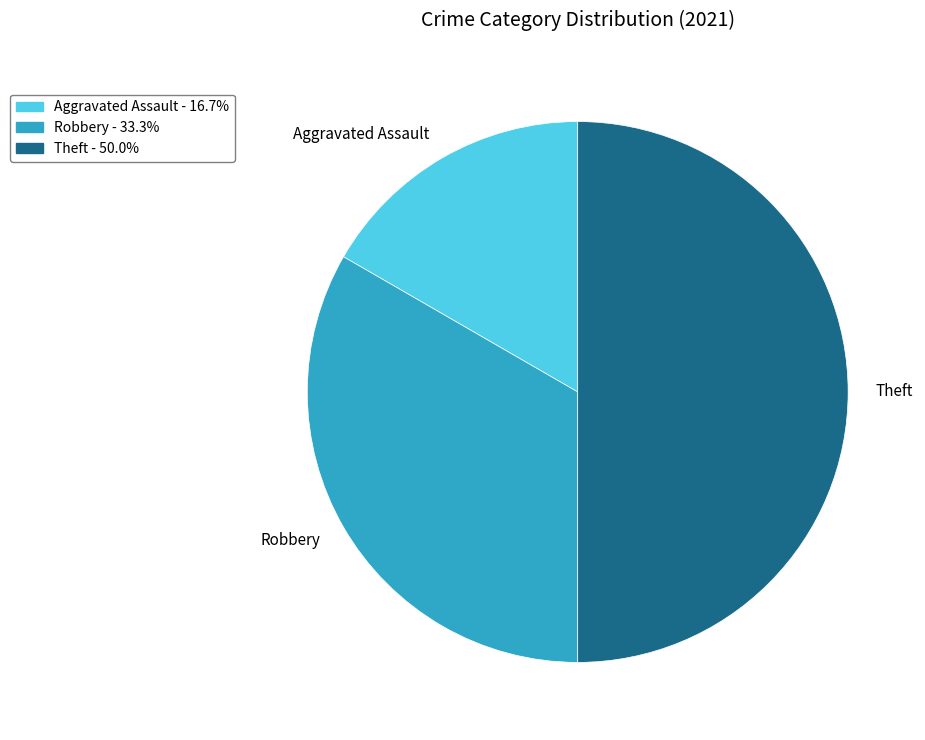

Which category has the biggest portion of the pie?

Theft